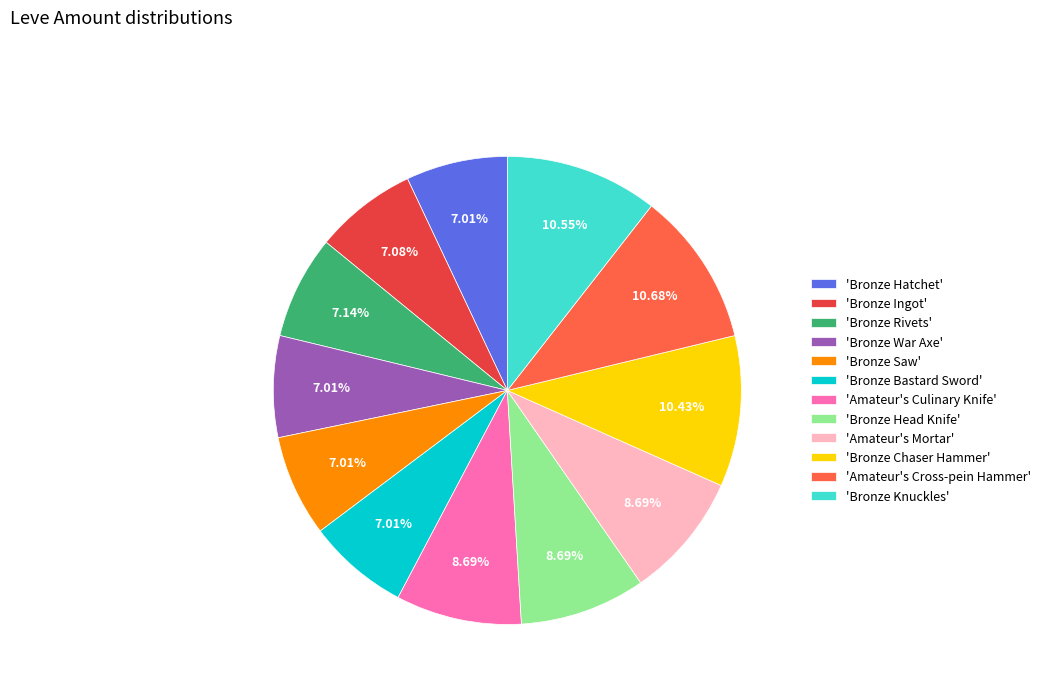

Approximately how many times larger is the value at 'Bronze Hatchet' compared to 'Bronze Rivets'?

1.0